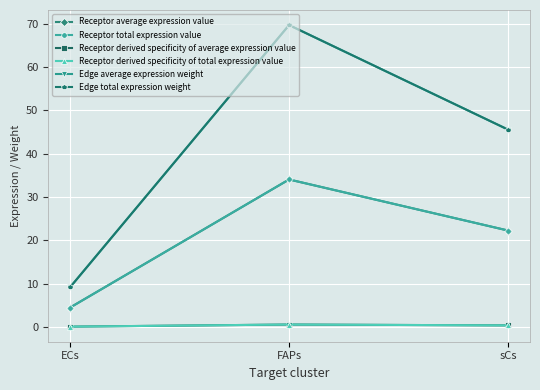

At which category is the sum across all series the highest?

FAPs